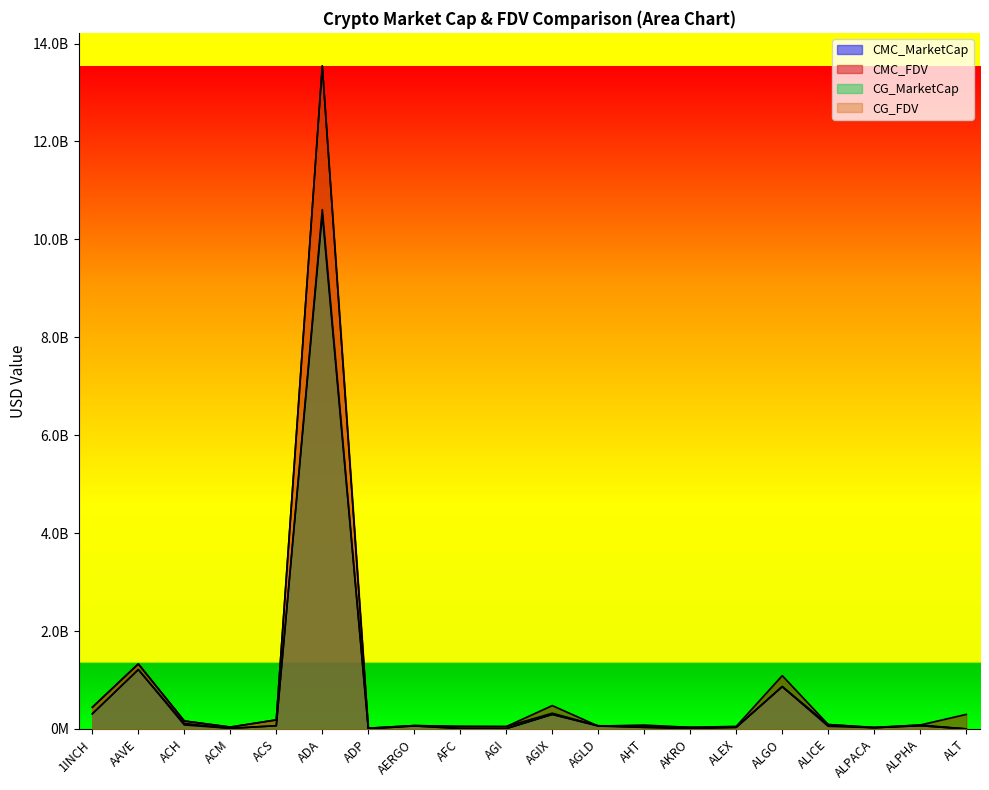

Which series has the widest spread of values?

CG_FDV